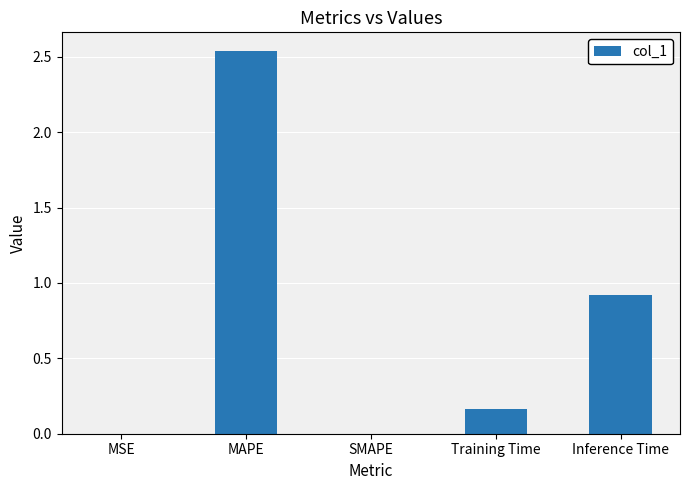

What is the difference between the values at MAPE and Inference Time?

1.6